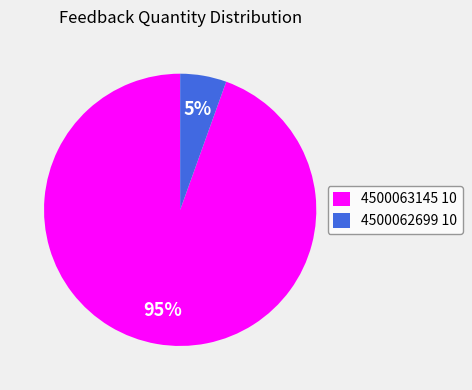

The 4500063145 10 slice represents 88% of the pie. True or false?

False